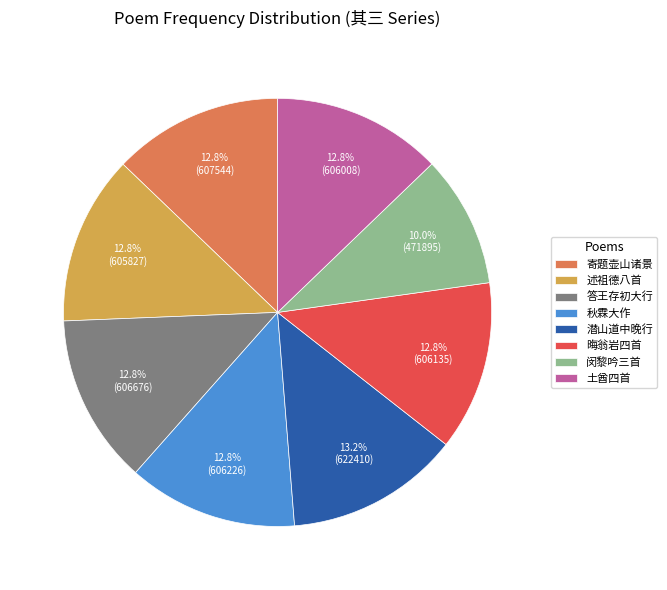

Approximately how many times larger is the value at 闵黎吟三首 compared to 寄题壶山诸景?

0.8